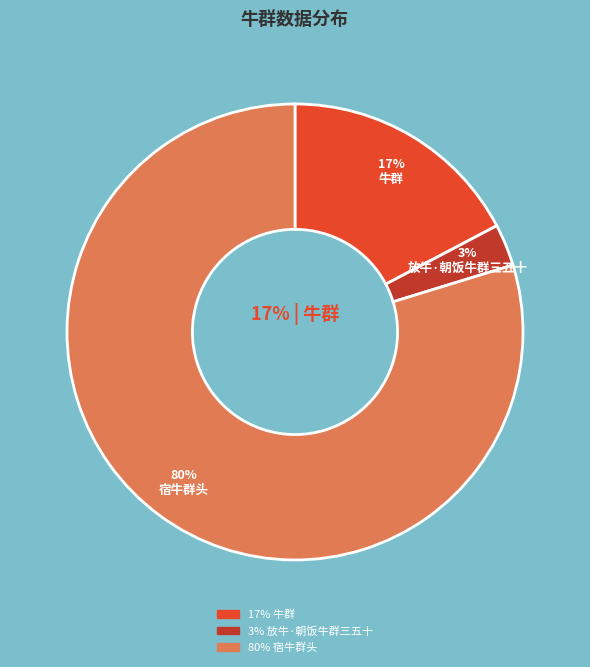

To the nearest percent, what percentage of the pie is 牛群?

17%